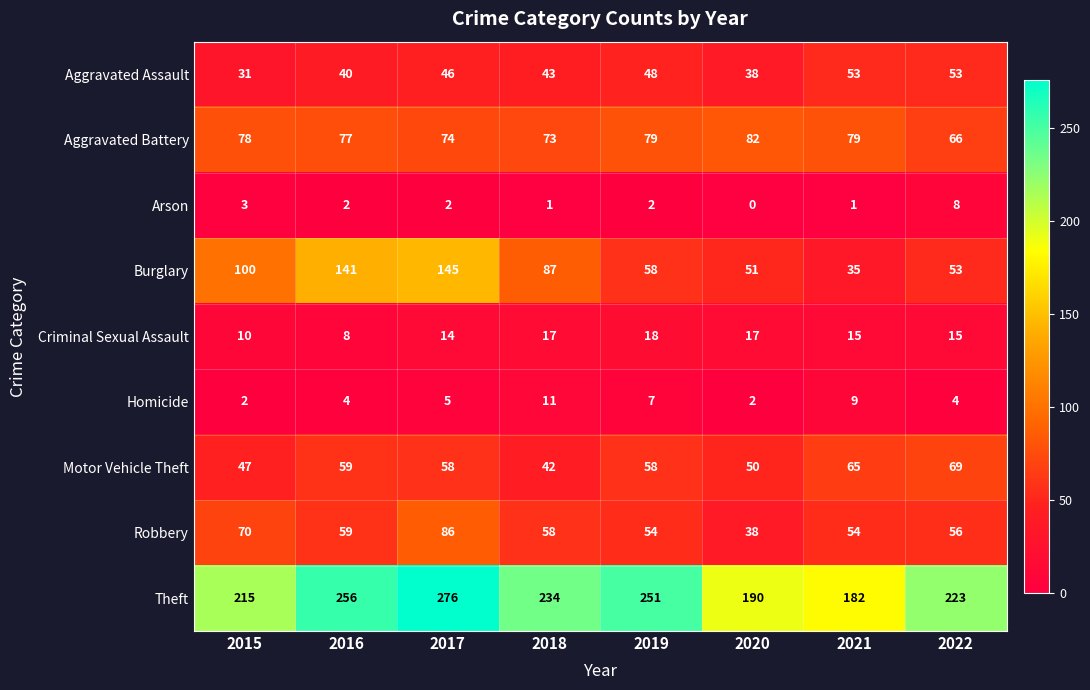

Which series has the widest spread of values?

Burglary